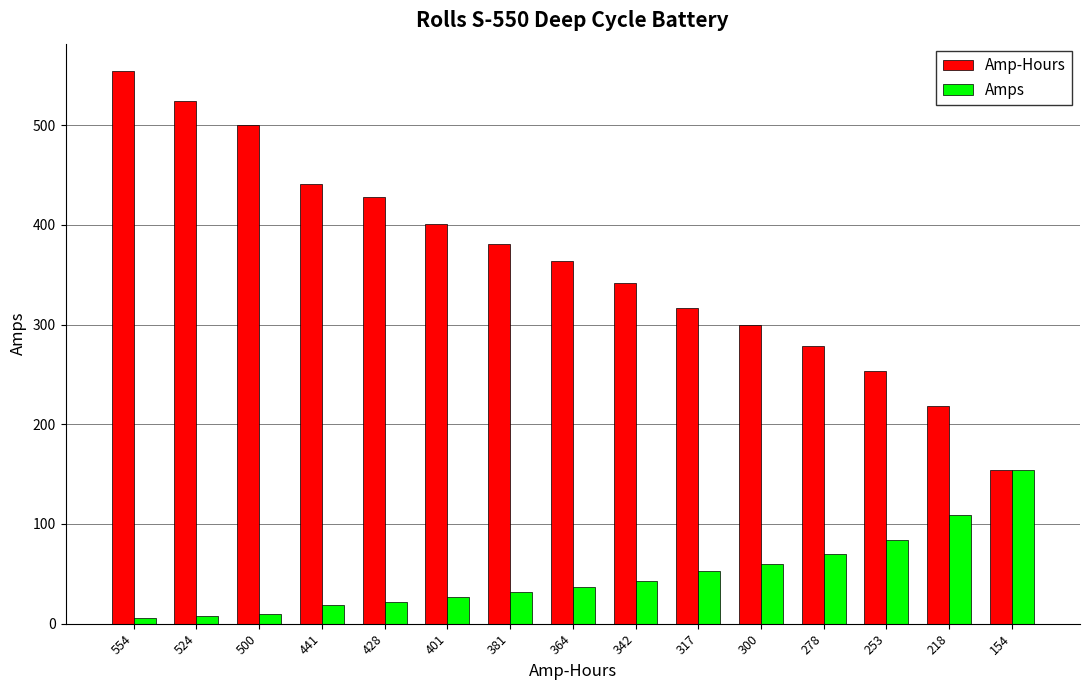

The Amp-Hours series shows 151.2 at 381. True or false?

False